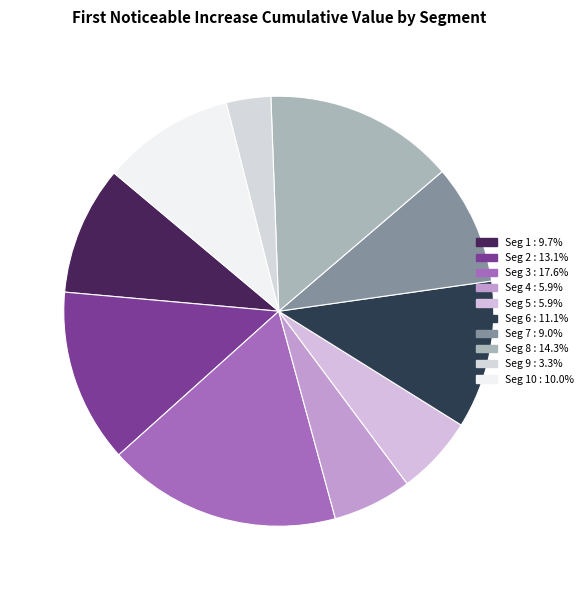

Count the number of slices in the pie.

10